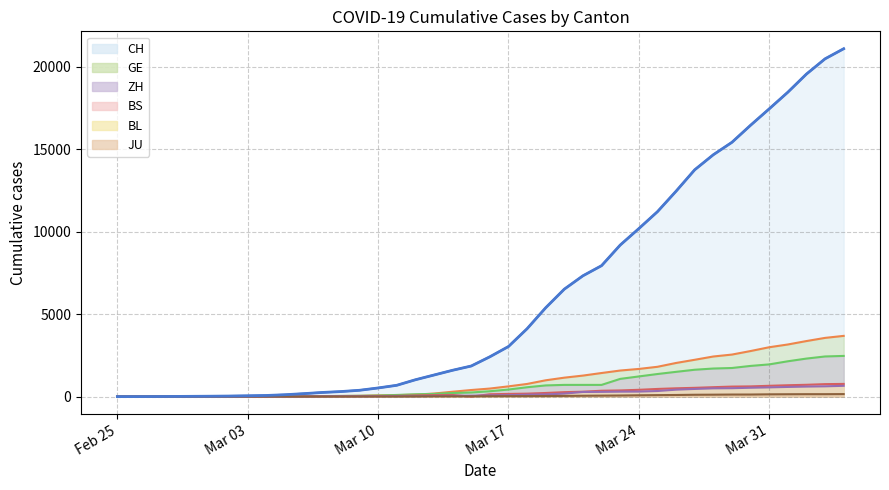

Where is BL nearest to the value 328?

2020-03-25